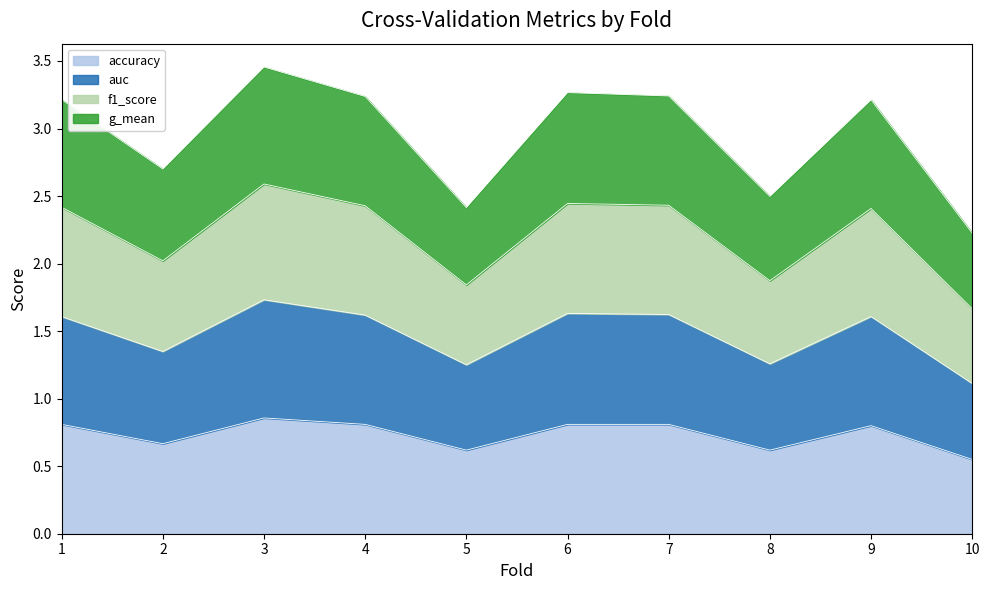

Which series has the largest total across all categories?

f1_score